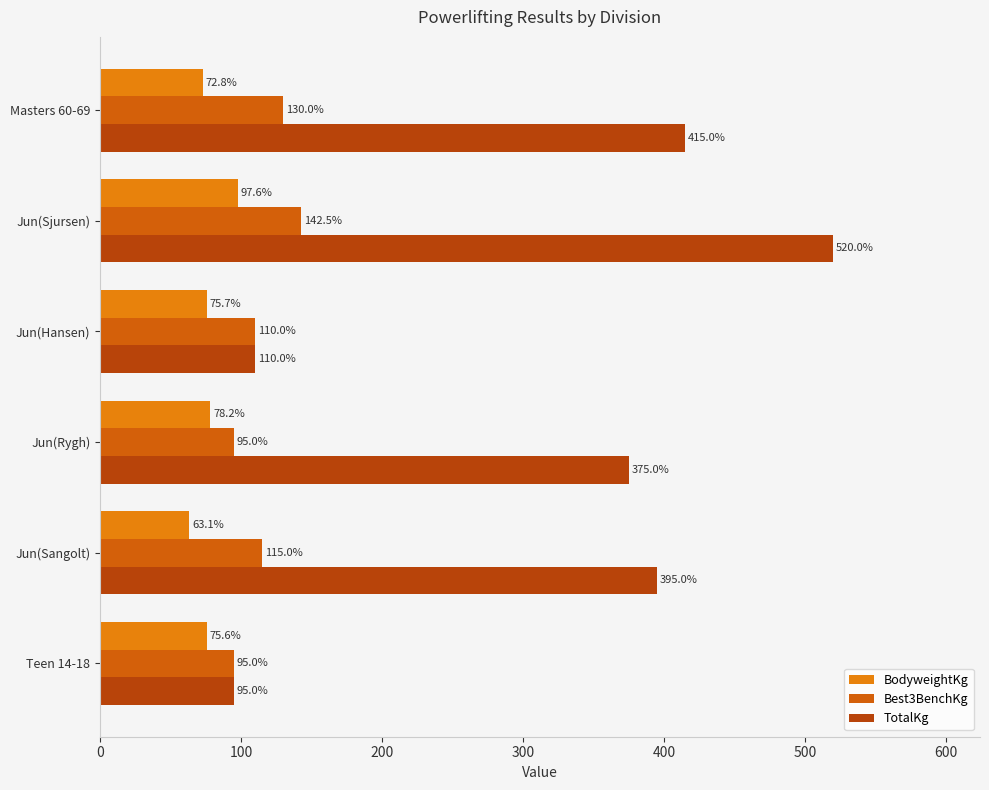

How many categories are shown in the chart?

6